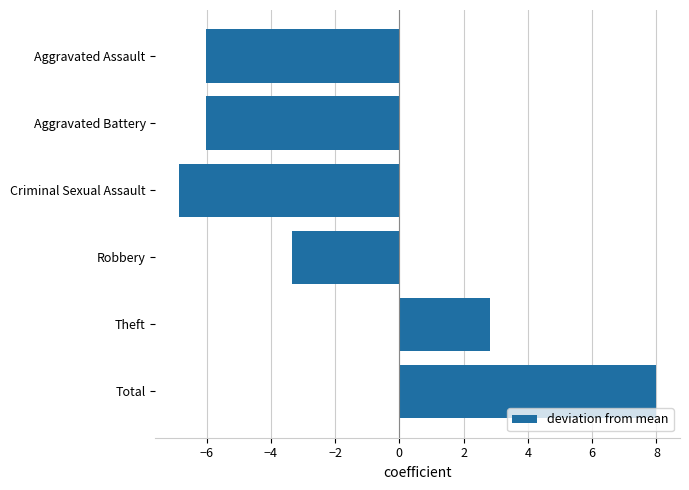

What position from the bottom is Robbery?

3